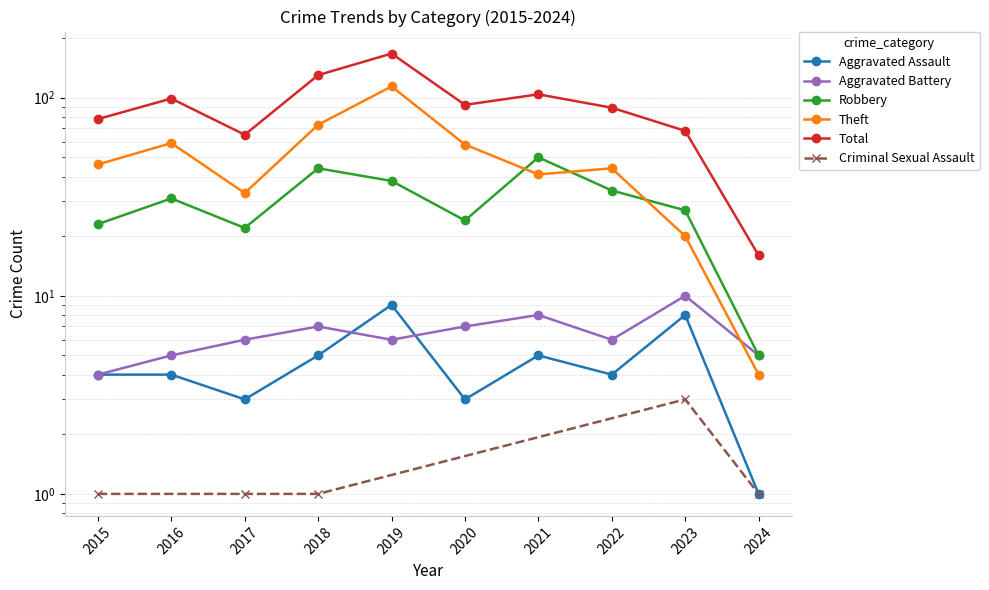

Which series has the widest spread of values?

Total